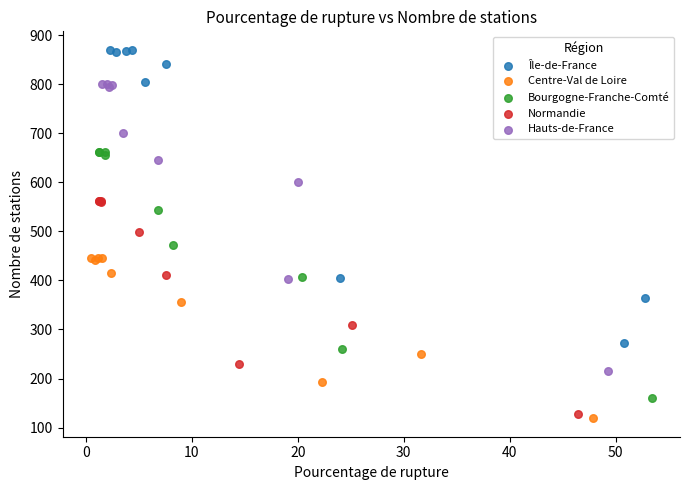

Which series has the widest spread of Y values?

Île-de-France